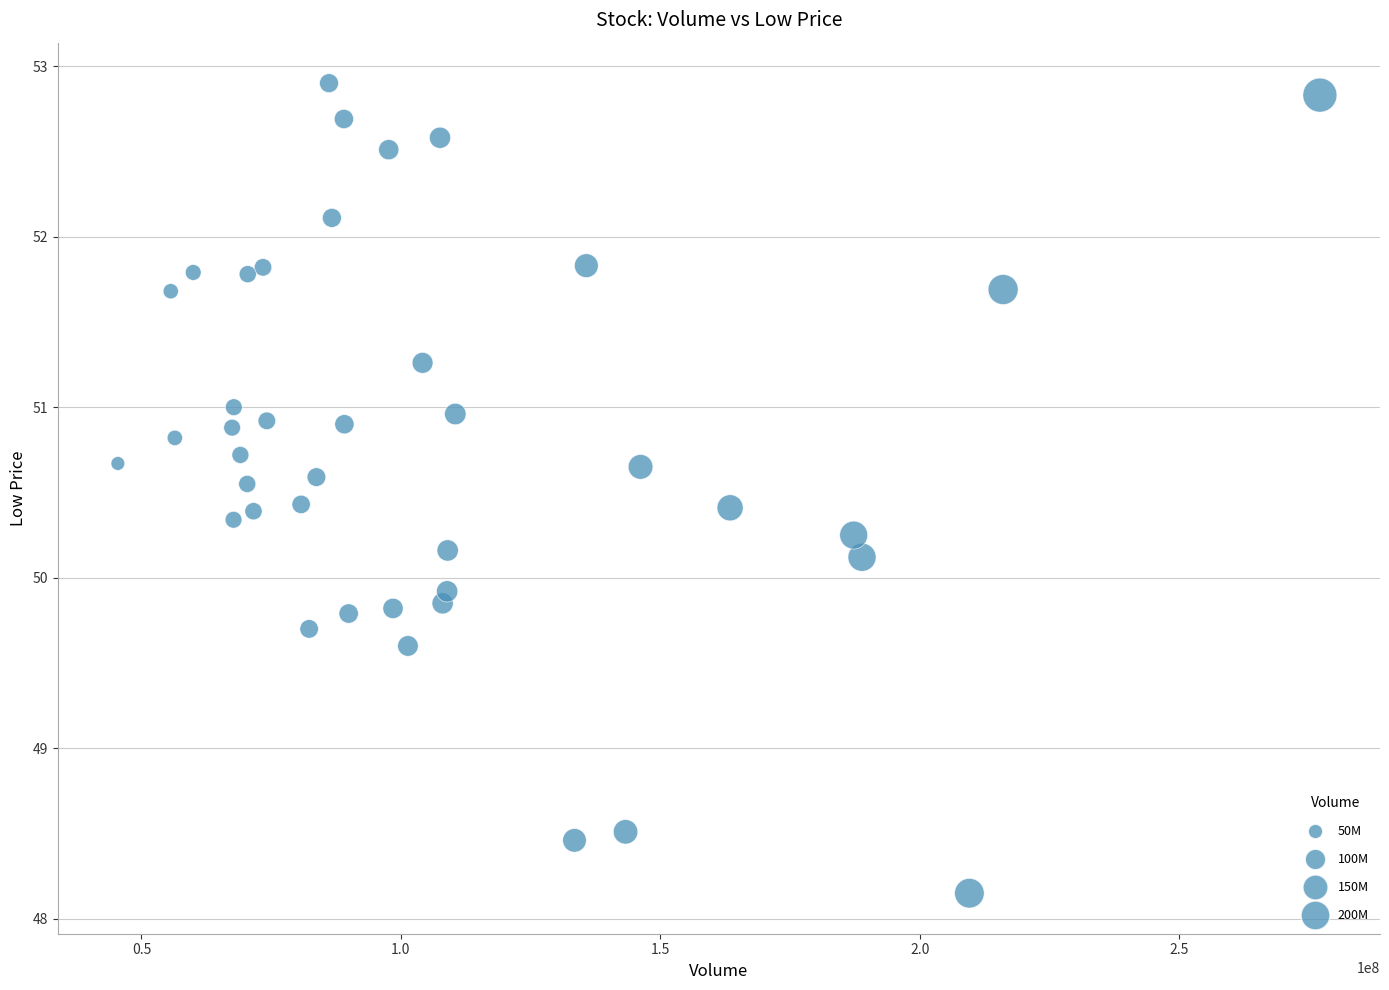

What is the range of X values (max minus min)?

231677600.0